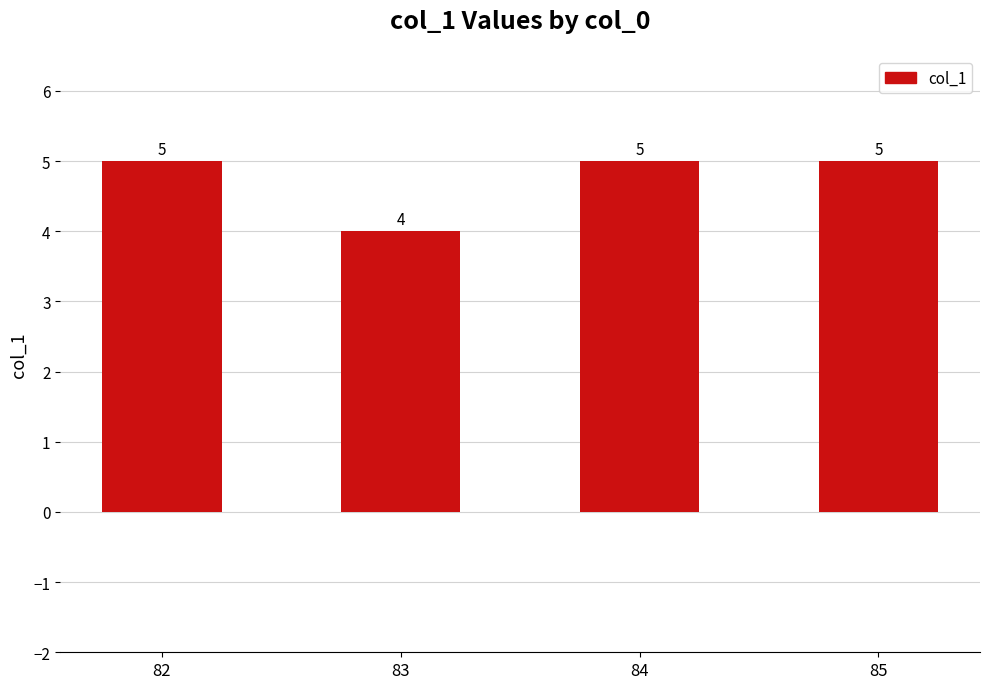

Are the bars horizontal?

No